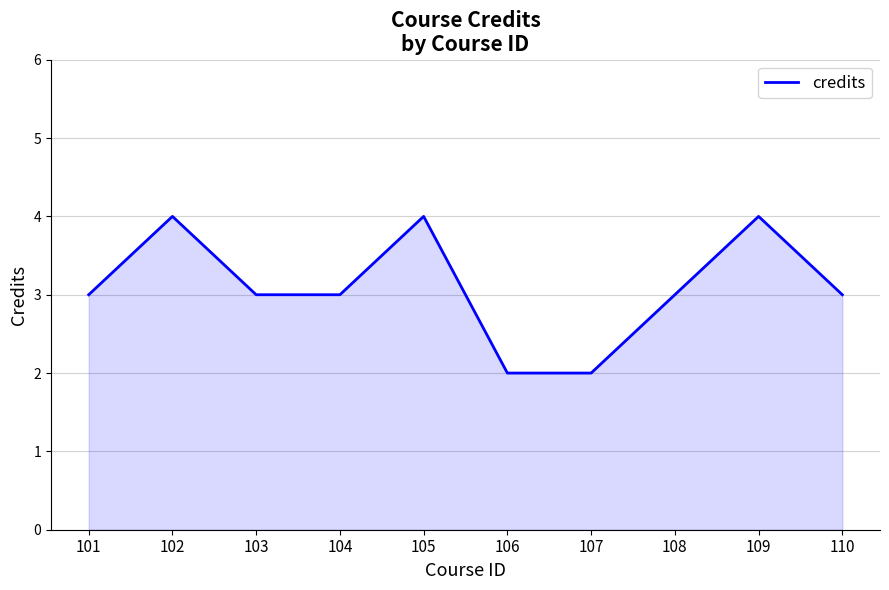

Approximately how many times larger is the value at 108 compared to 101?

1.0